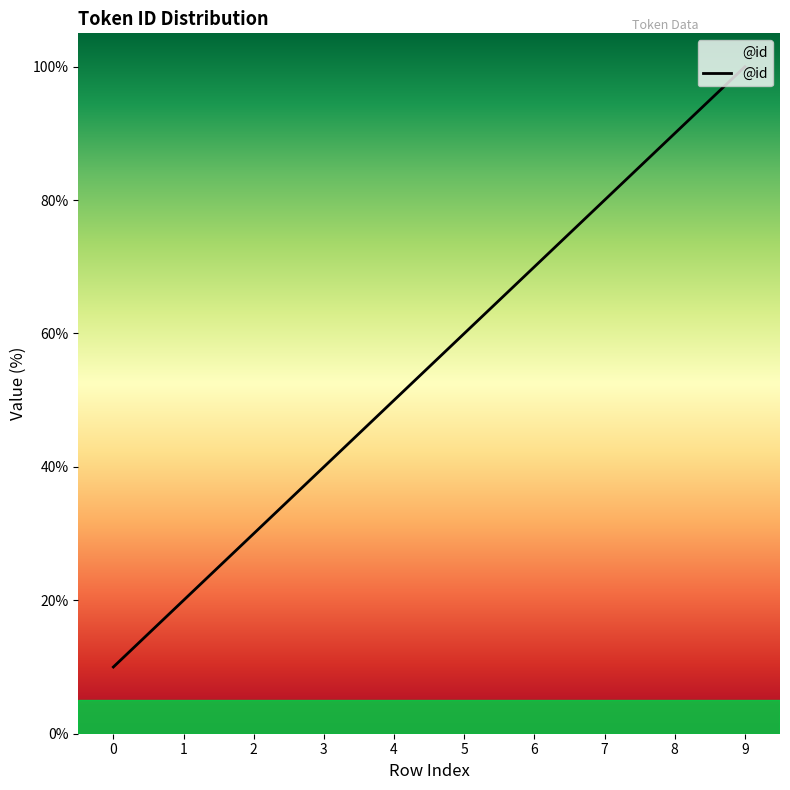

Count the number of categories in the chart.

10